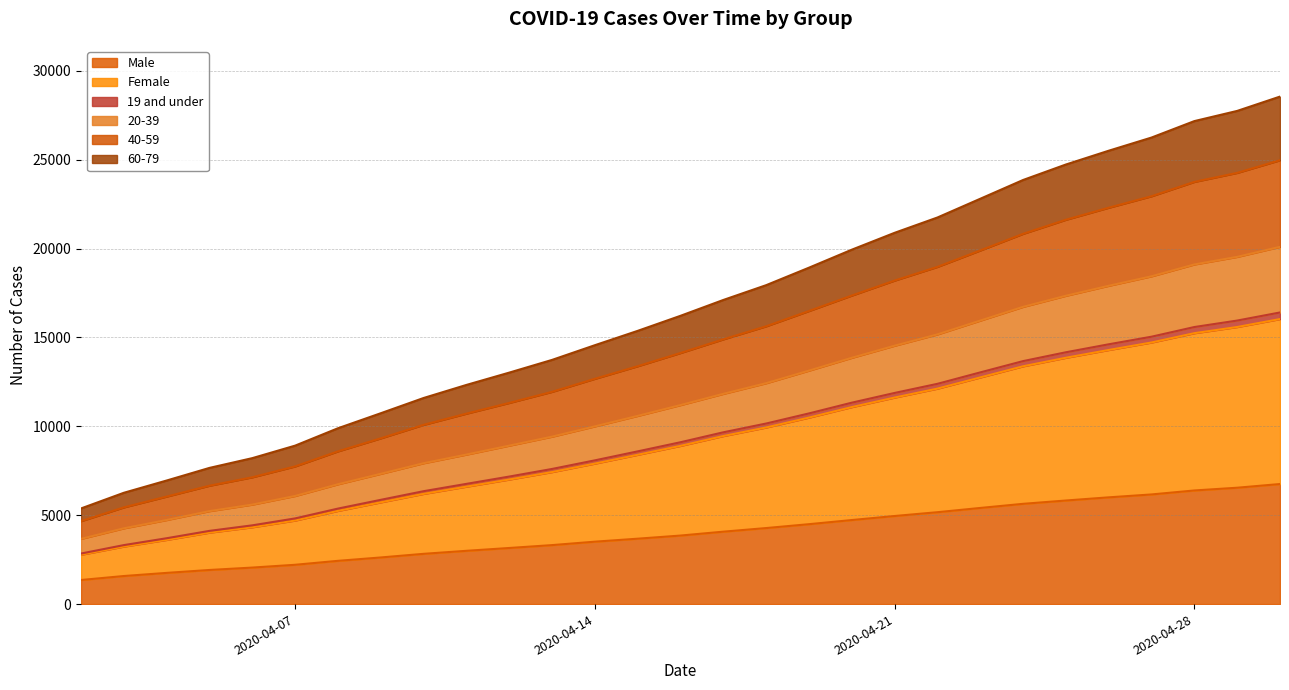

True or false: 20-39 and Male intersect in this chart.

False